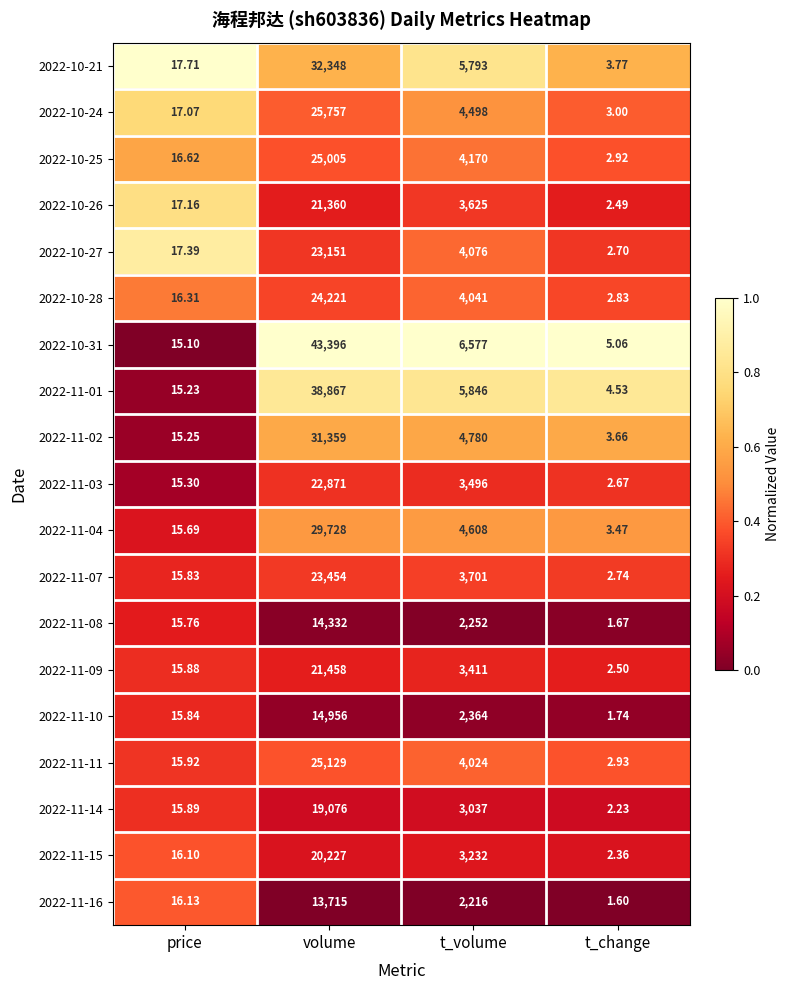

Which label corresponds to the smallest value in the chart?

t_change